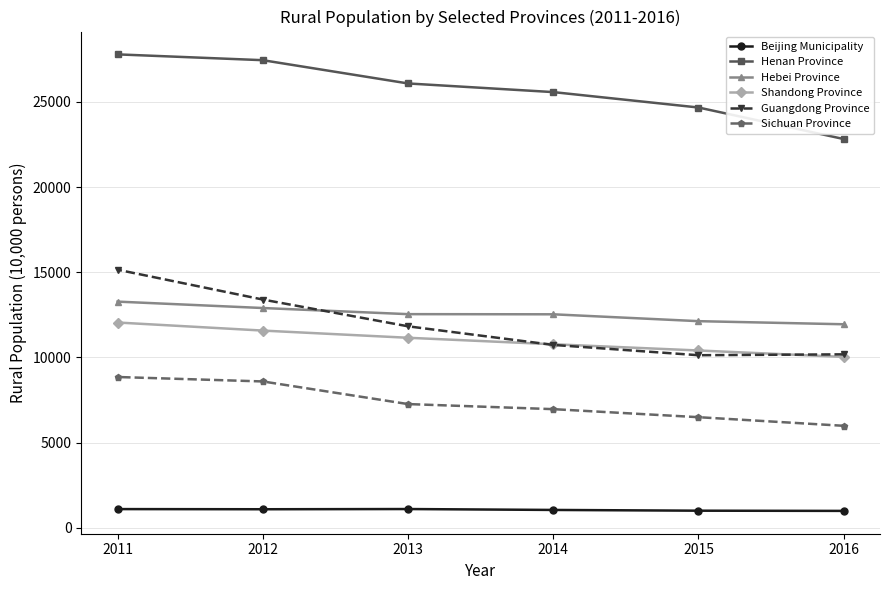

What is the difference between the highest and lowest values at 2012?

26371